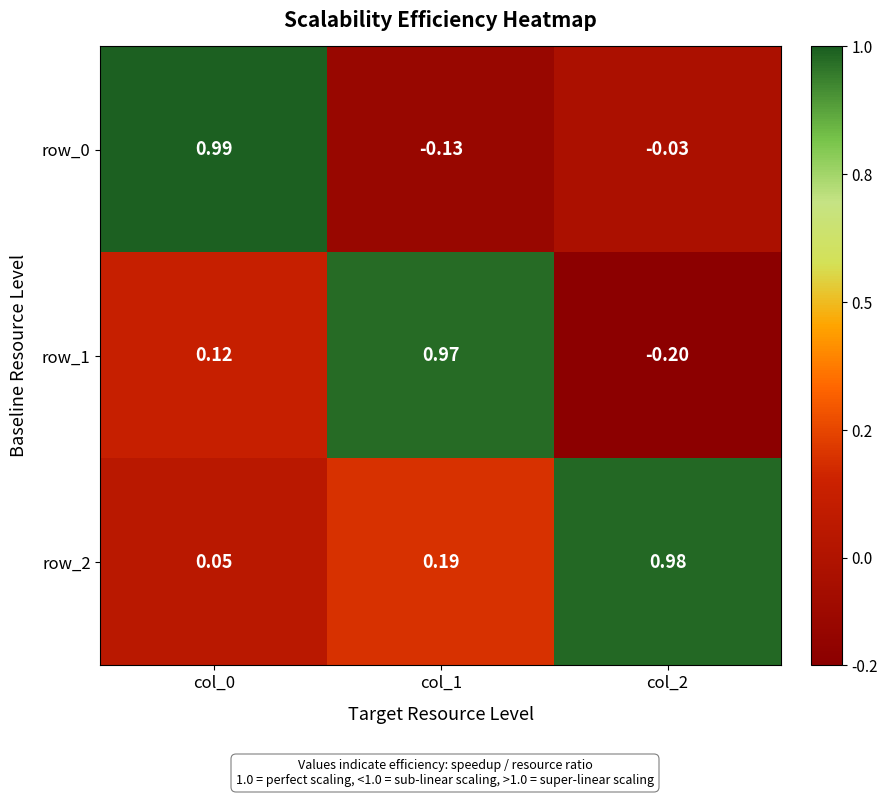

Is the value of row_2 at col_2 greater than the value of row_0 at col_1?

Yes